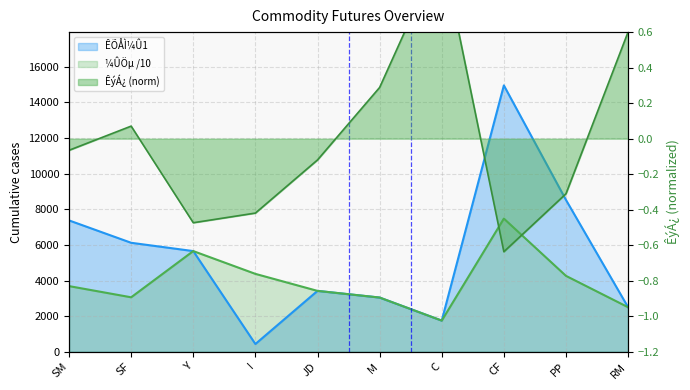

Which has a higher value, RM or Y?

Y